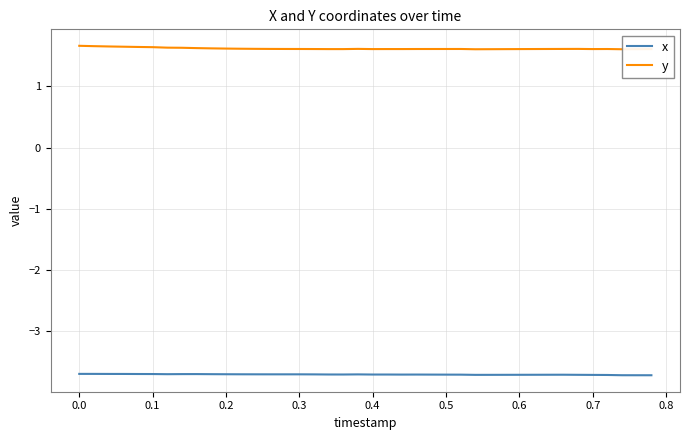

True or false: x and y intersect in this chart.

False